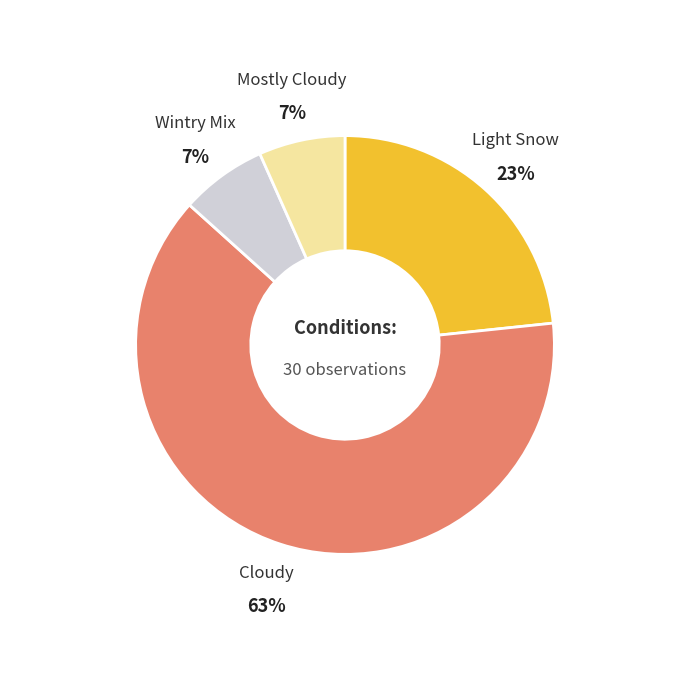

Which has a higher value, Light Snow or Wintry Mix?

Light Snow